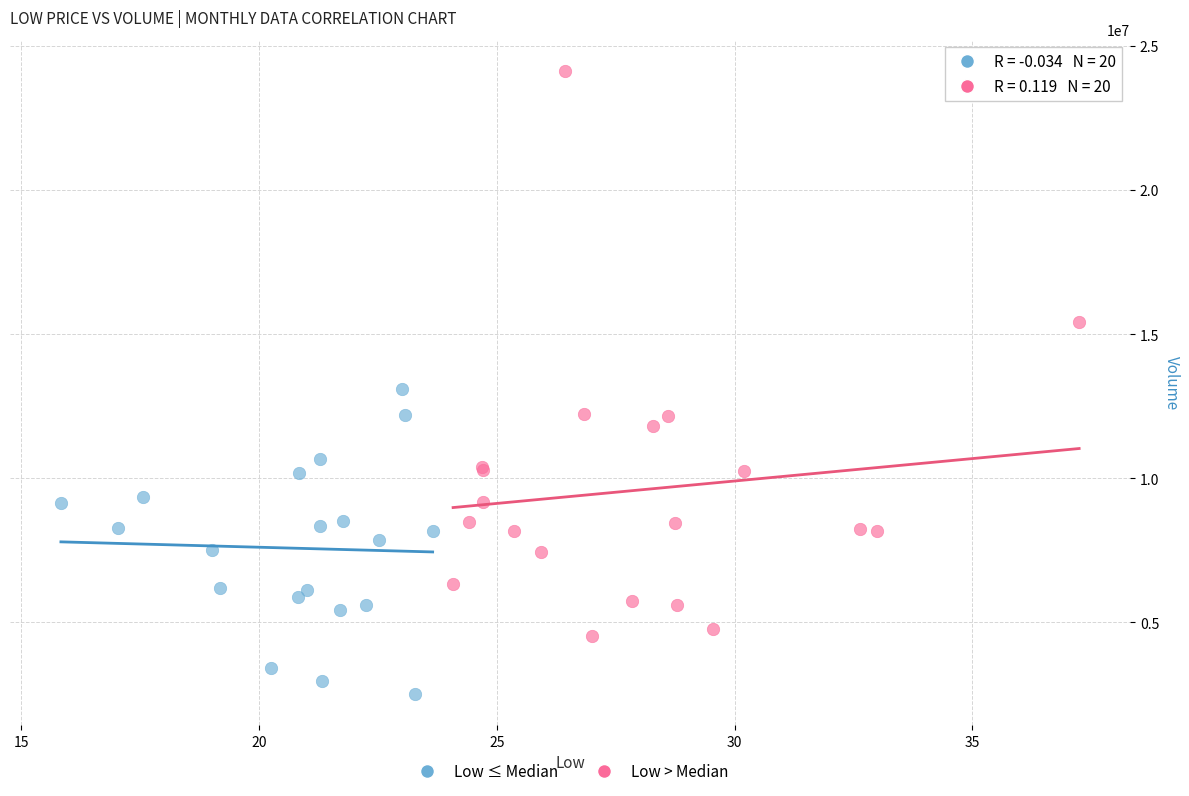

Which series contains the lowest Y value?

Low ≤ Median